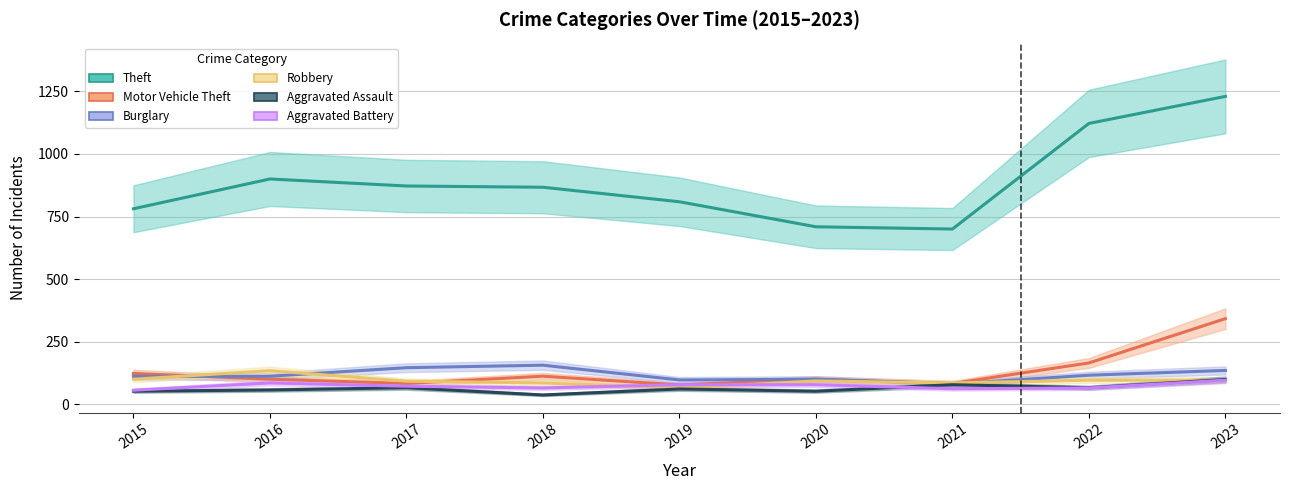

Which category has the highest value in the Aggravated Battery series?

2023